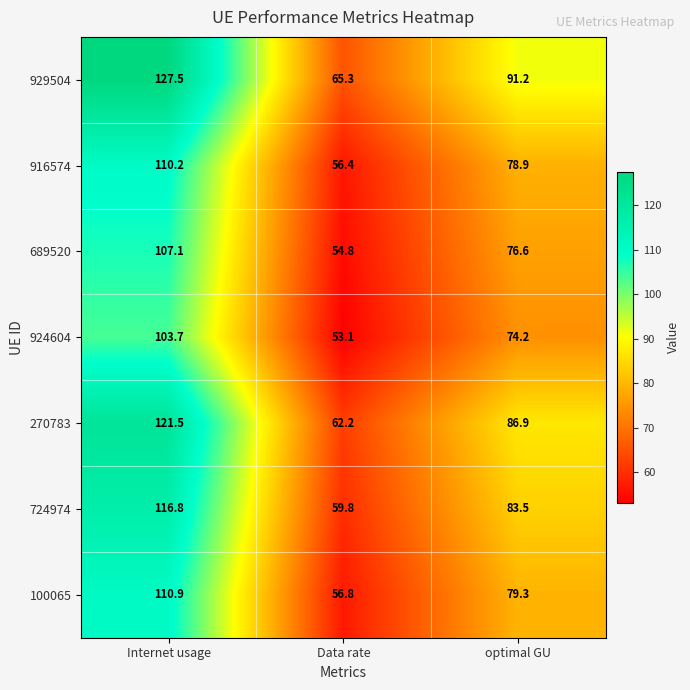

Between Internet usage and Data rate, which series saw the biggest shift?

929504